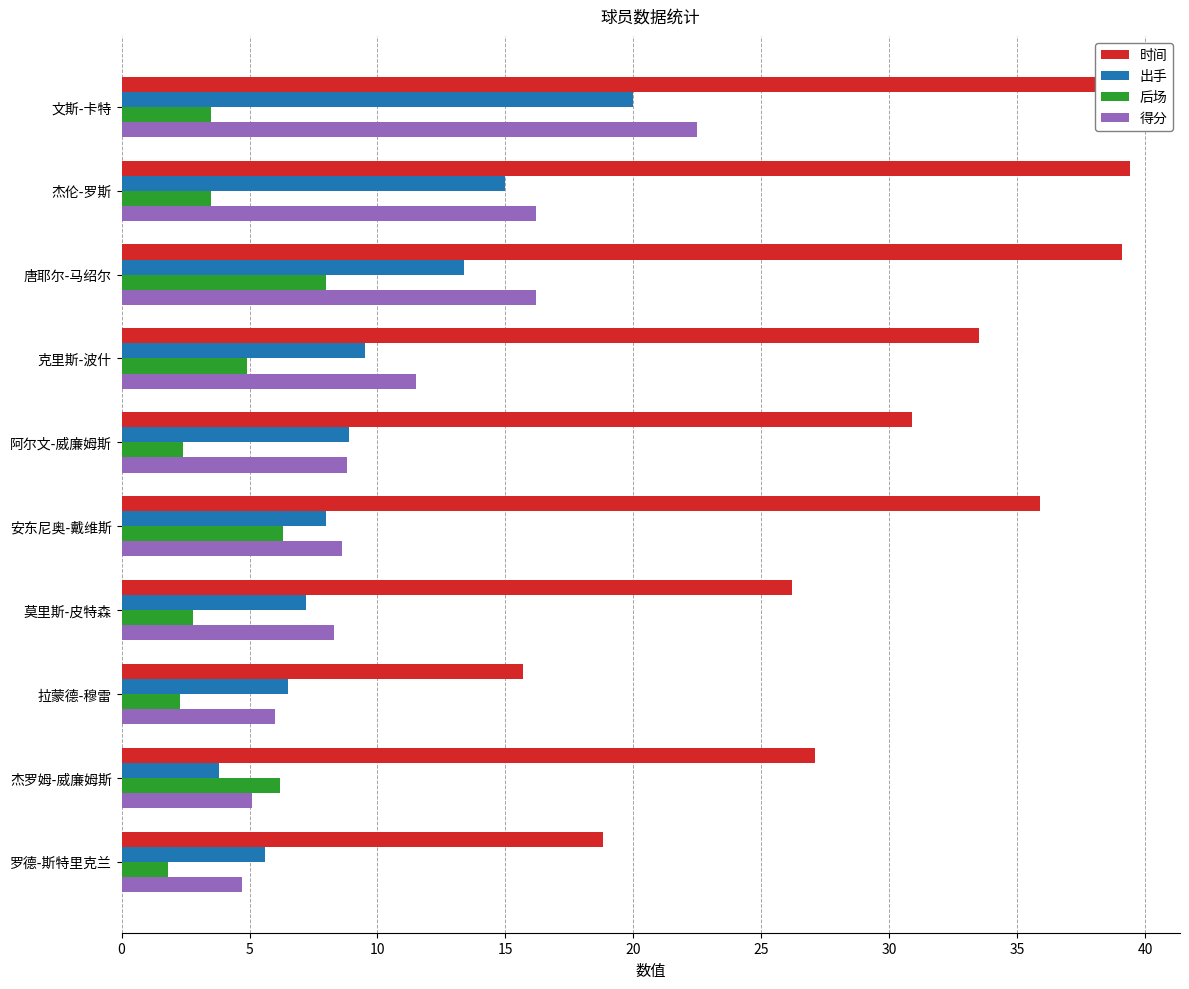

What is the minimum value for 后场?

1.8